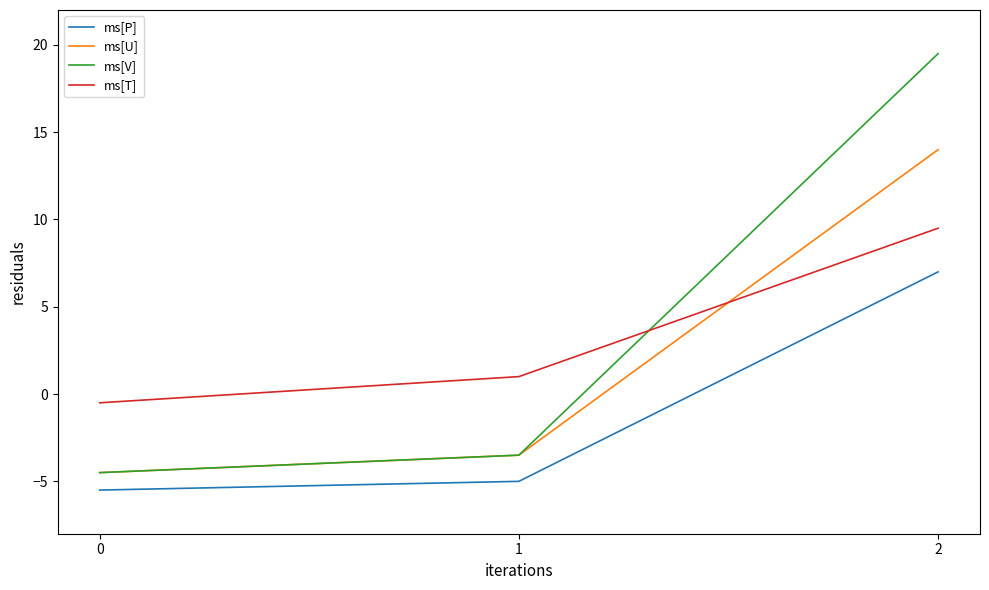

Reading left to right, transcribe all the data shown in this chart.

ms[P]: -5.5	-5.0	7.0
ms[U]: -4.5	-3.5	14.0
ms[V]: -4.5	-3.5	19.5
ms[T]: -0.5	1.0	9.5